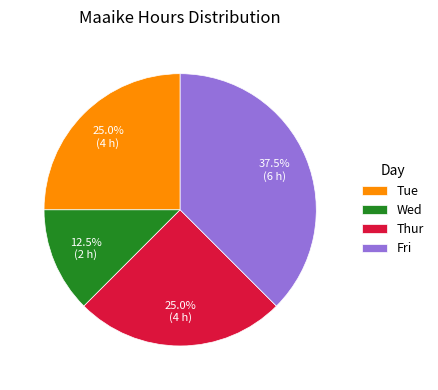

To the nearest percent, what is the difference between the largest and smallest slice percentages?

25%